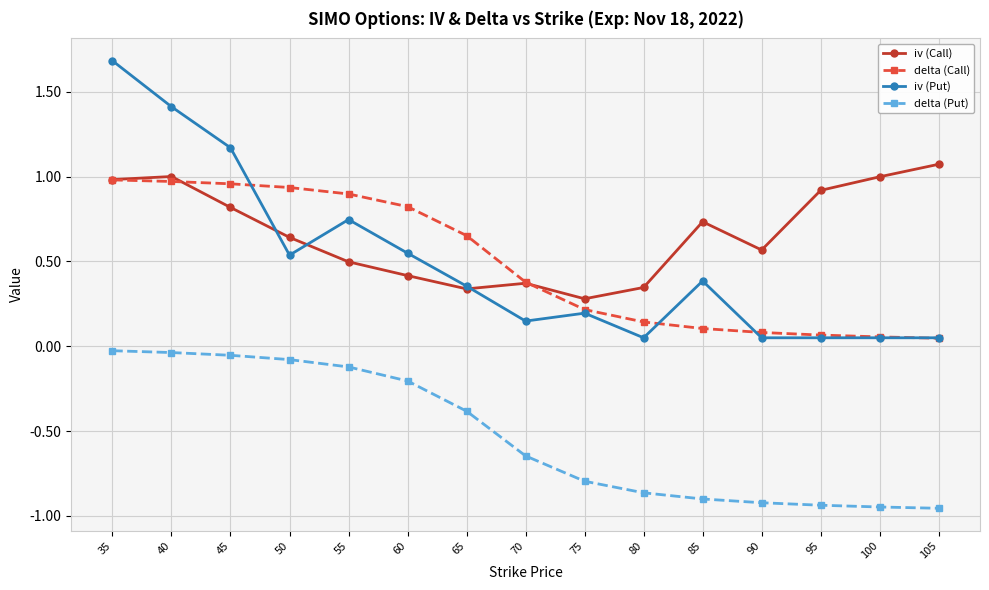

Where is the first local minimum for iv (Put)?

50